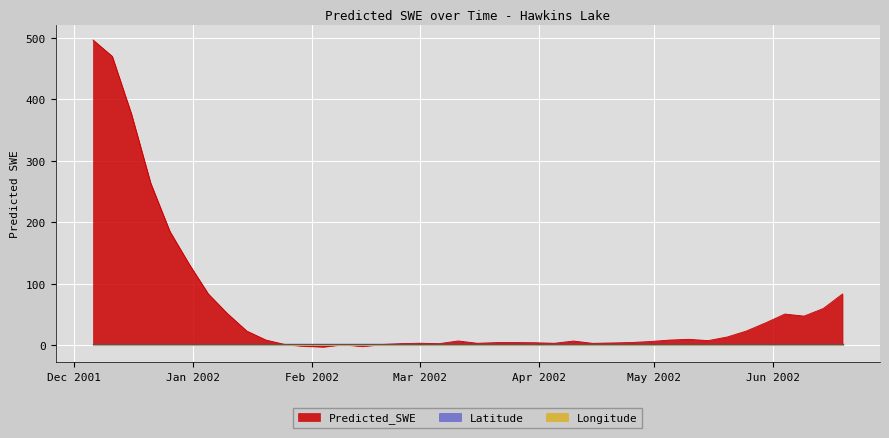

Reading right to left, extract all data points from this chart.

Predicted_SWE: 83.2	59.6	47.2	50.5	36.2	23.0	13.2	7.3	9.5	8.2	5.9	4.2	3.5	2.9	6.6	3.0	3.9	4.1	4.1	3.0	6.7	2.3	3.1	2.4	1.0	-1.9	0.9	-2.8	-1.7	0.9	8.2	22.9	51.1	83.2	131.9	184.9	263.6	375.9	469.7	496.3
Latitude: 1.0	1.0	1.0	1.0	1.0	1.0	1.0	1.0	1.0	1.0	1.0	1.0	1.0	1.0	1.0	1.0	1.0	1.0	1.0	1.0	1.0	1.0	1.0	1.0	1.0	1.0	1.0	1.0	1.0	1.0	1.0	1.0	1.0	1.0	1.0	1.0	1.0	1.0	1.0	1.0
Longitude: 0.4	0.4	0.4	0.4	0.4	0.4	0.4	0.4	0.4	0.4	0.4	0.4	0.4	0.4	0.4	0.4	0.4	0.4	0.4	0.4	0.4	0.4	0.4	0.4	0.4	0.4	0.4	0.4	0.4	0.4	0.4	0.4	0.4	0.4	0.4	0.4	0.4	0.4	0.4	0.4